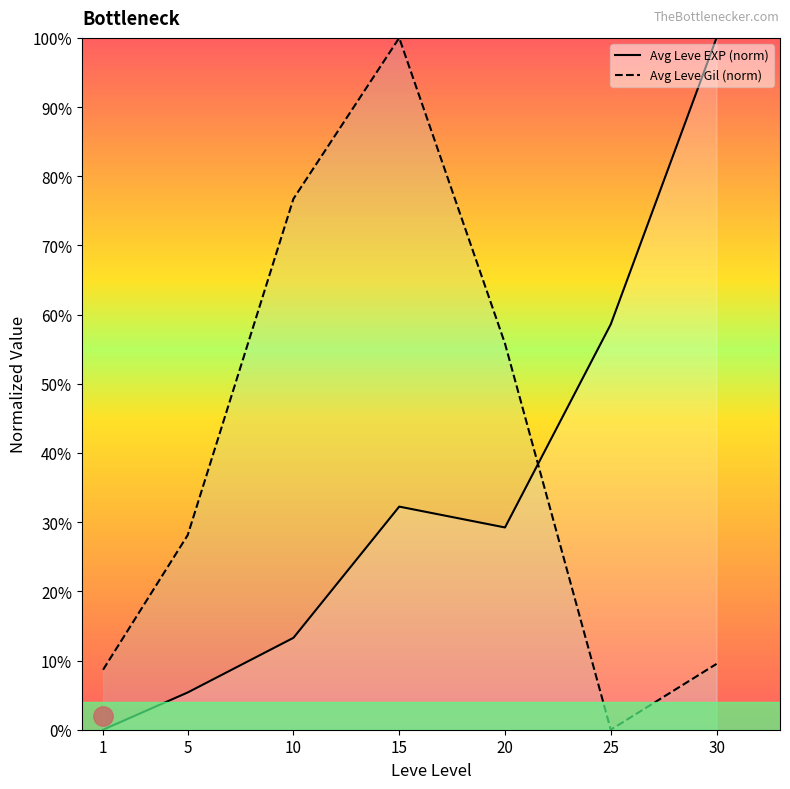

The Avg Leve EXP (norm) series shows 5.4 at 5. True or false?

True